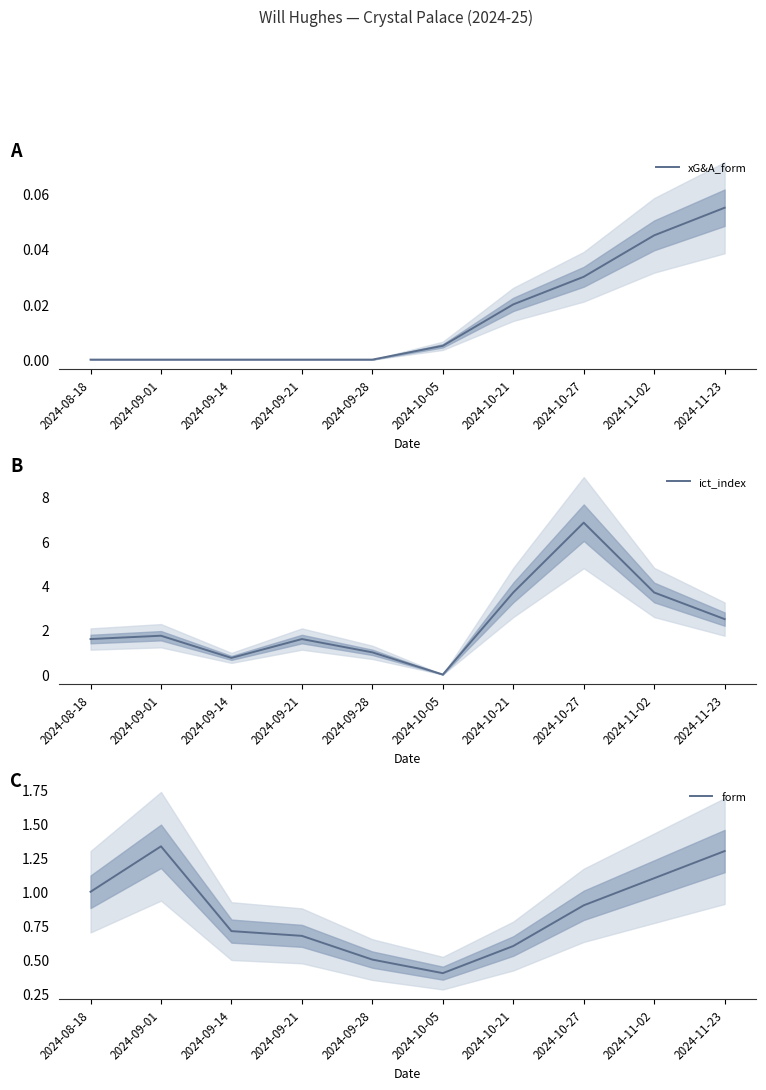

What is the greatest value displayed?

6.8